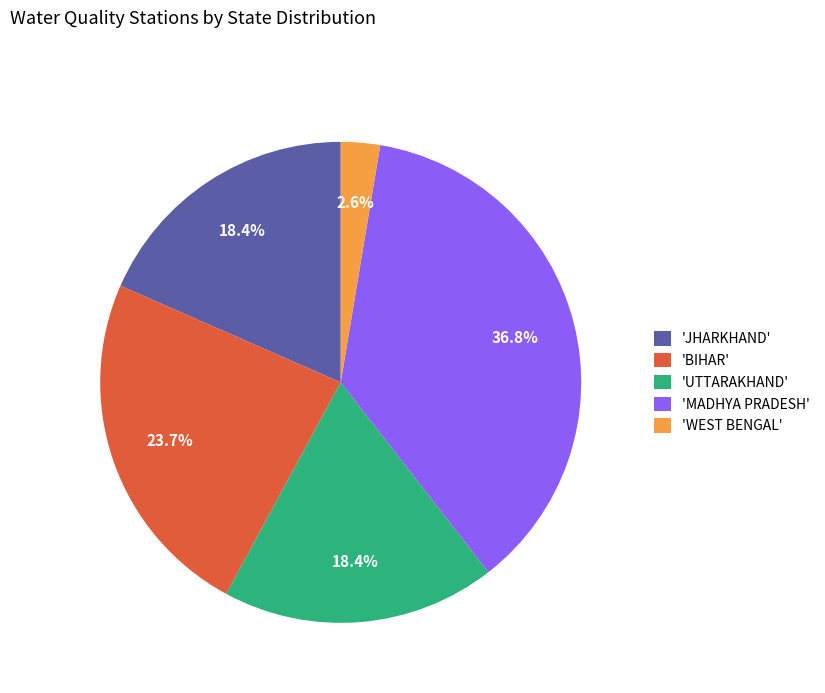

What percentage is NOT represented by 'BIHAR'?

76.3%